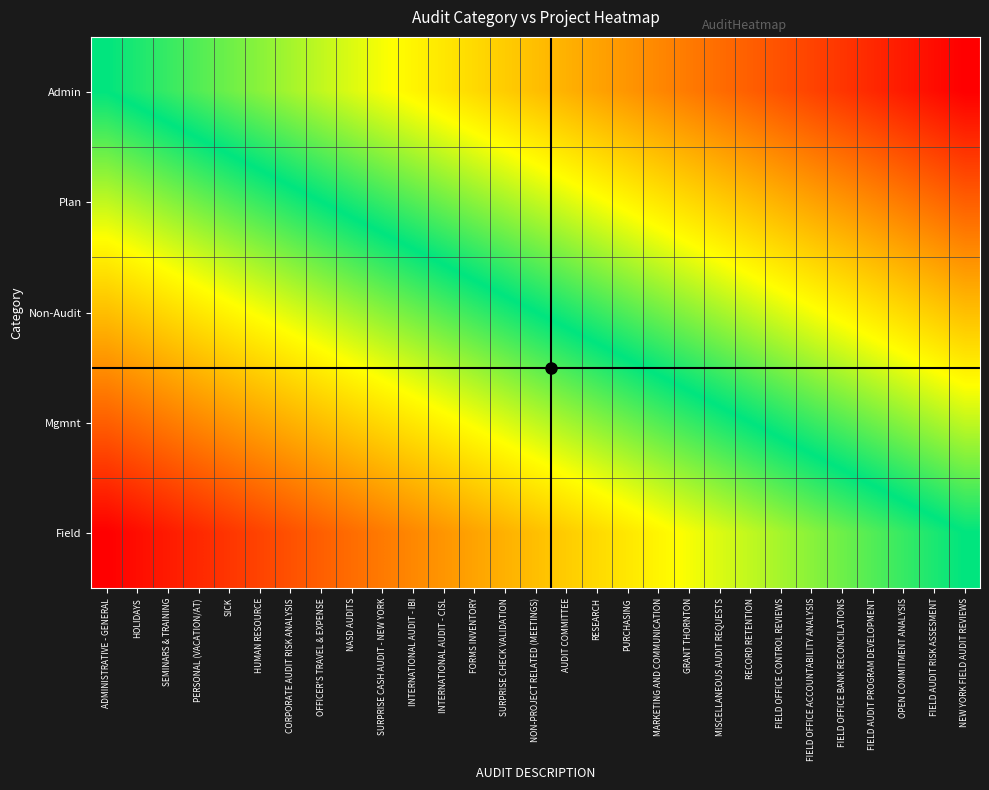

Which series has the widest spread of values?

Admin